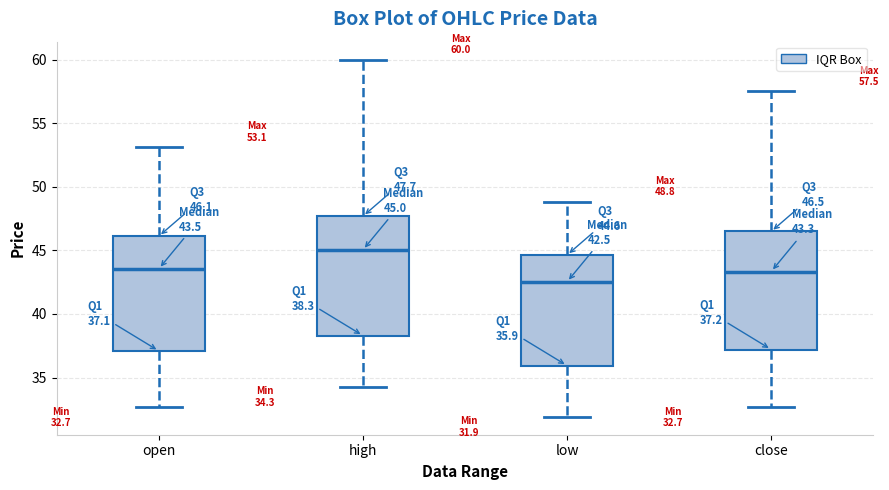

Which box has the highest median line?

high